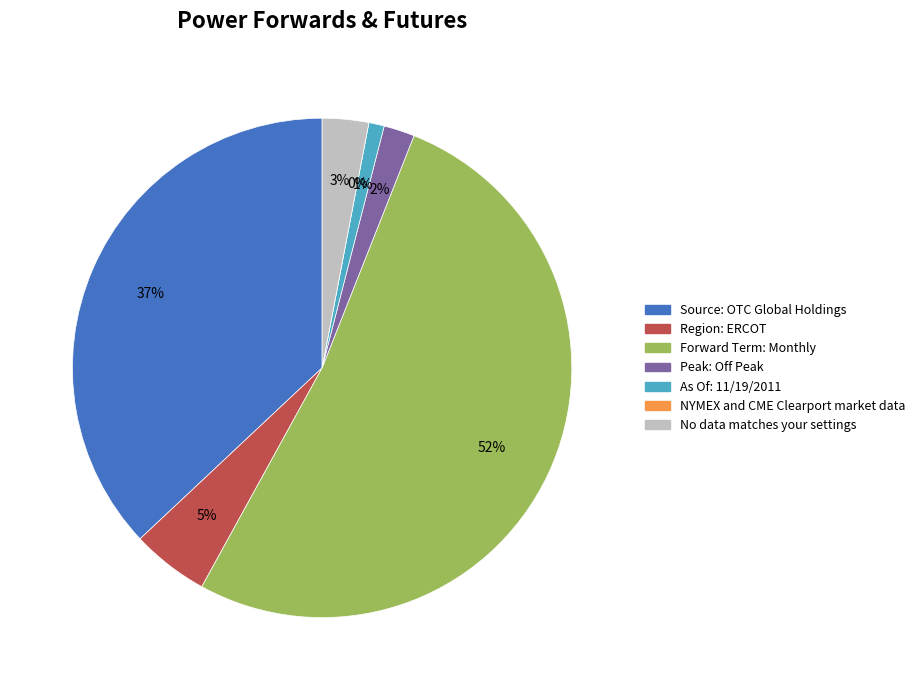

The Source: OTC Global Holdings slice represents 37% of the pie. True or false?

True